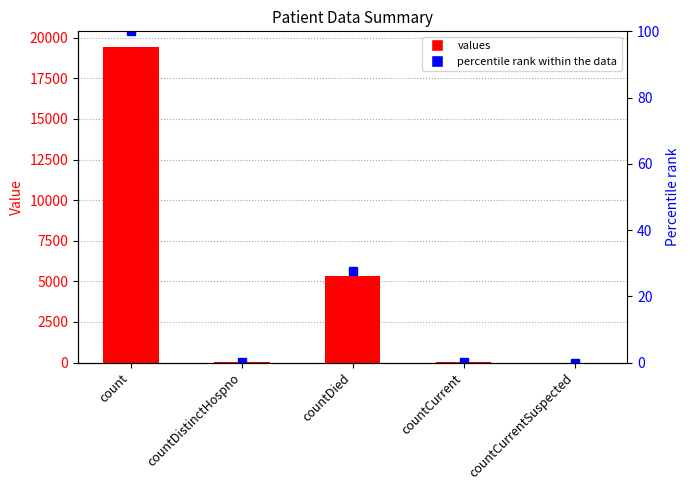

Rank the series by their average value, from highest to lowest.

values, percentile rank